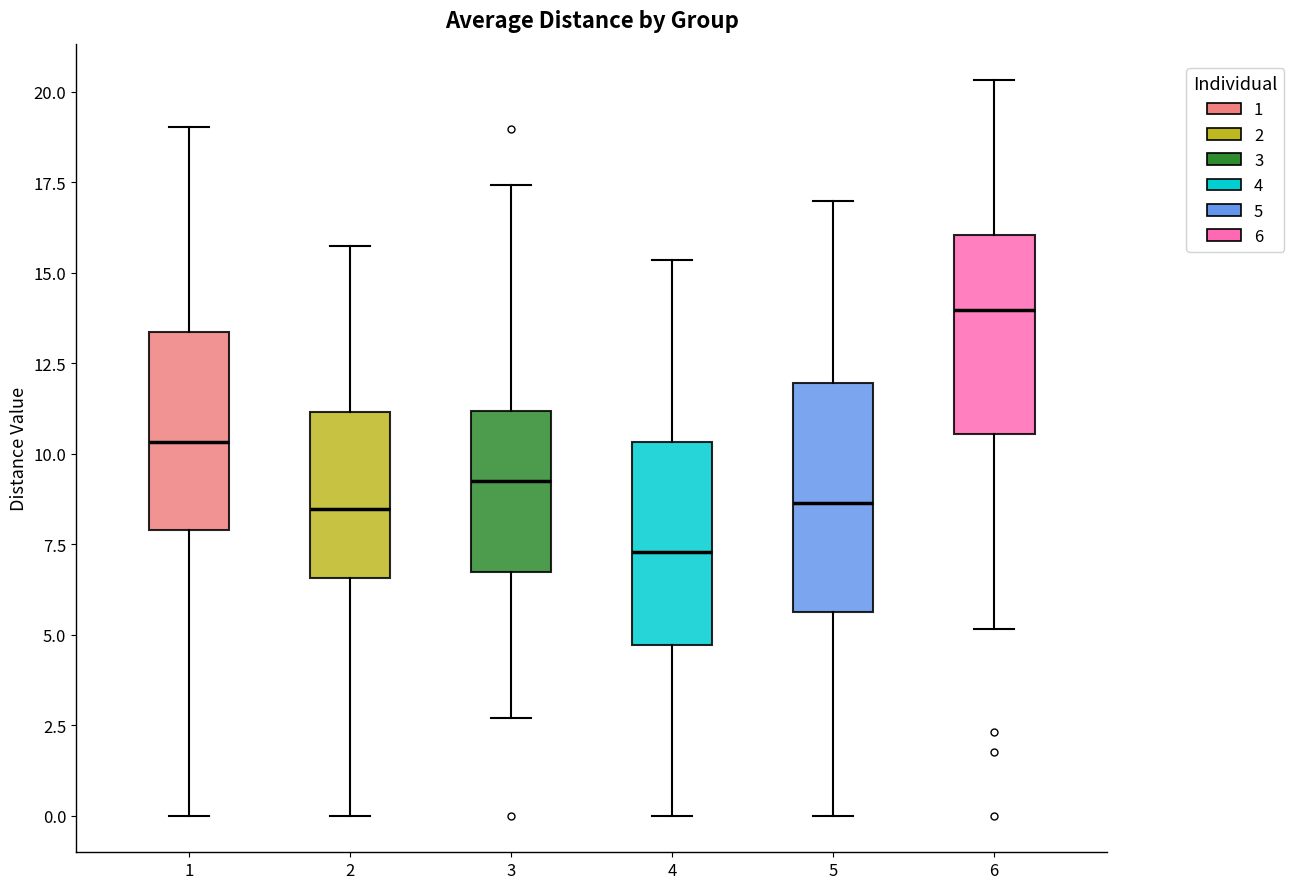

Which box is the tallest, from its lower edge to its upper edge?

5